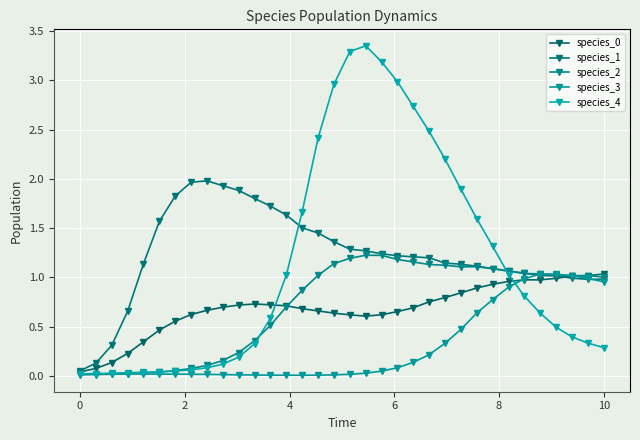

Is this an area chart (filled region under the line)?

No